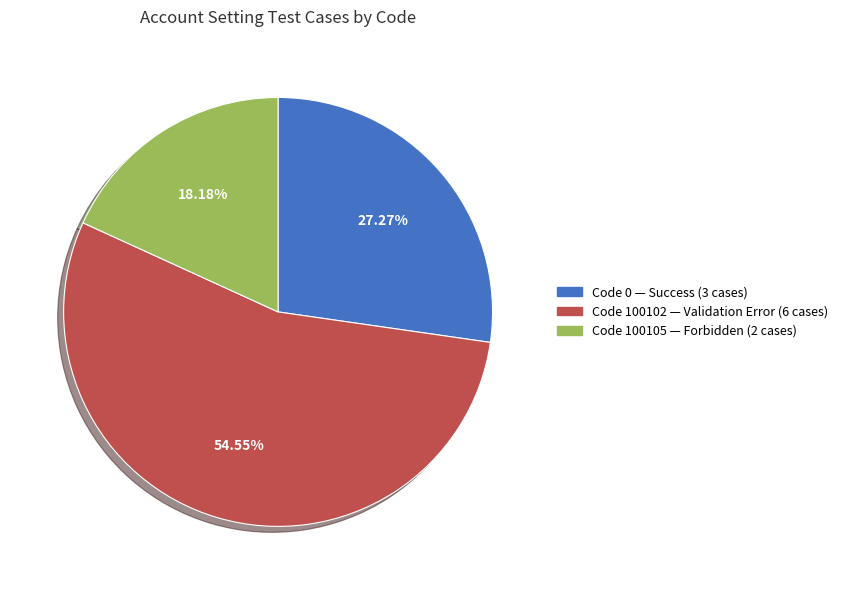

How many segments does this pie chart have?

3